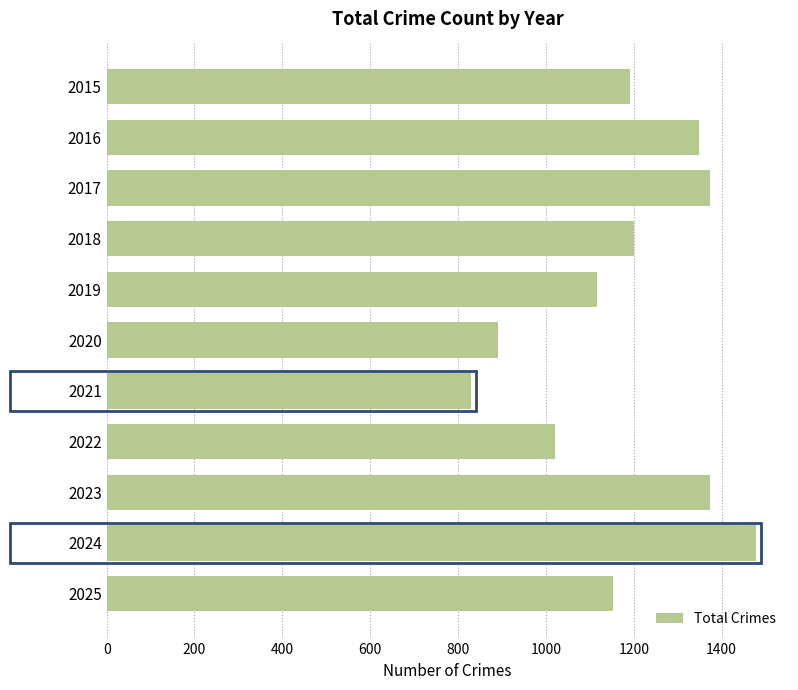

Count the number of categories in the chart.

11